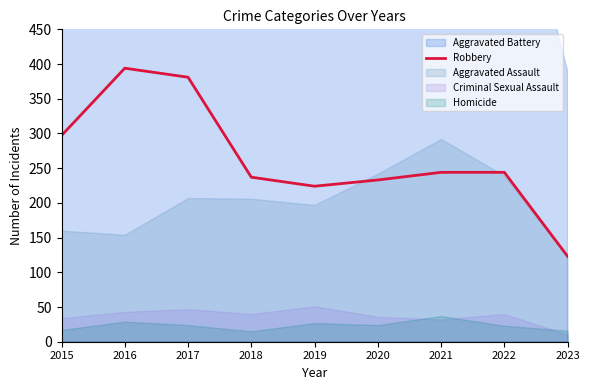

What is the value of the 4th point from the left?

237